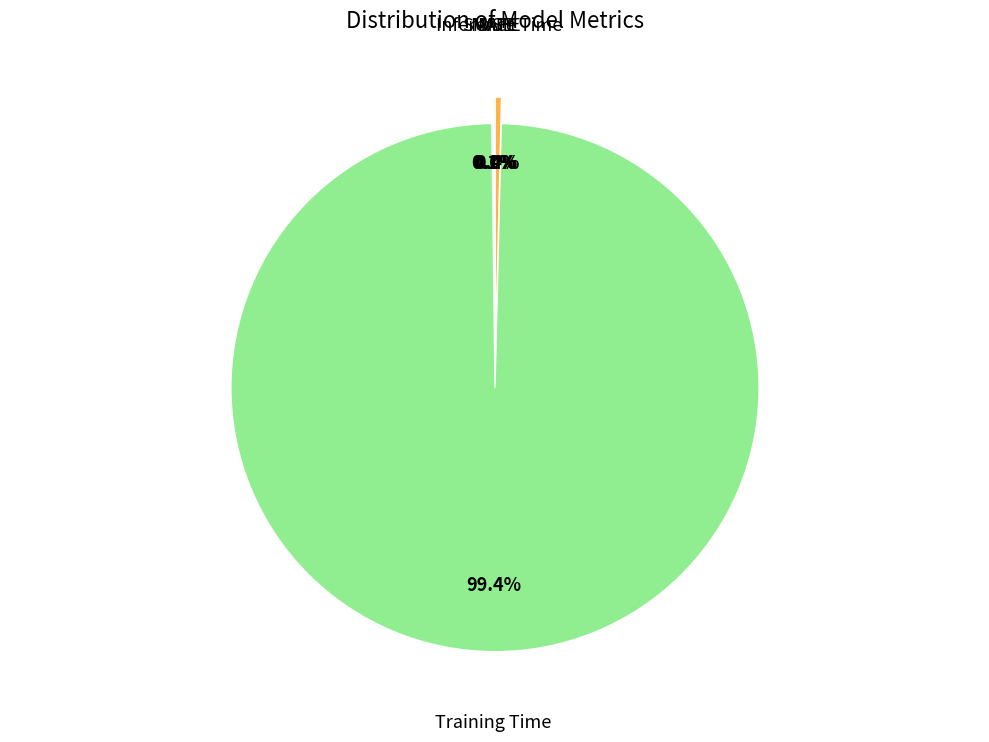

Which slice represents more than half of the pie?

Training Time